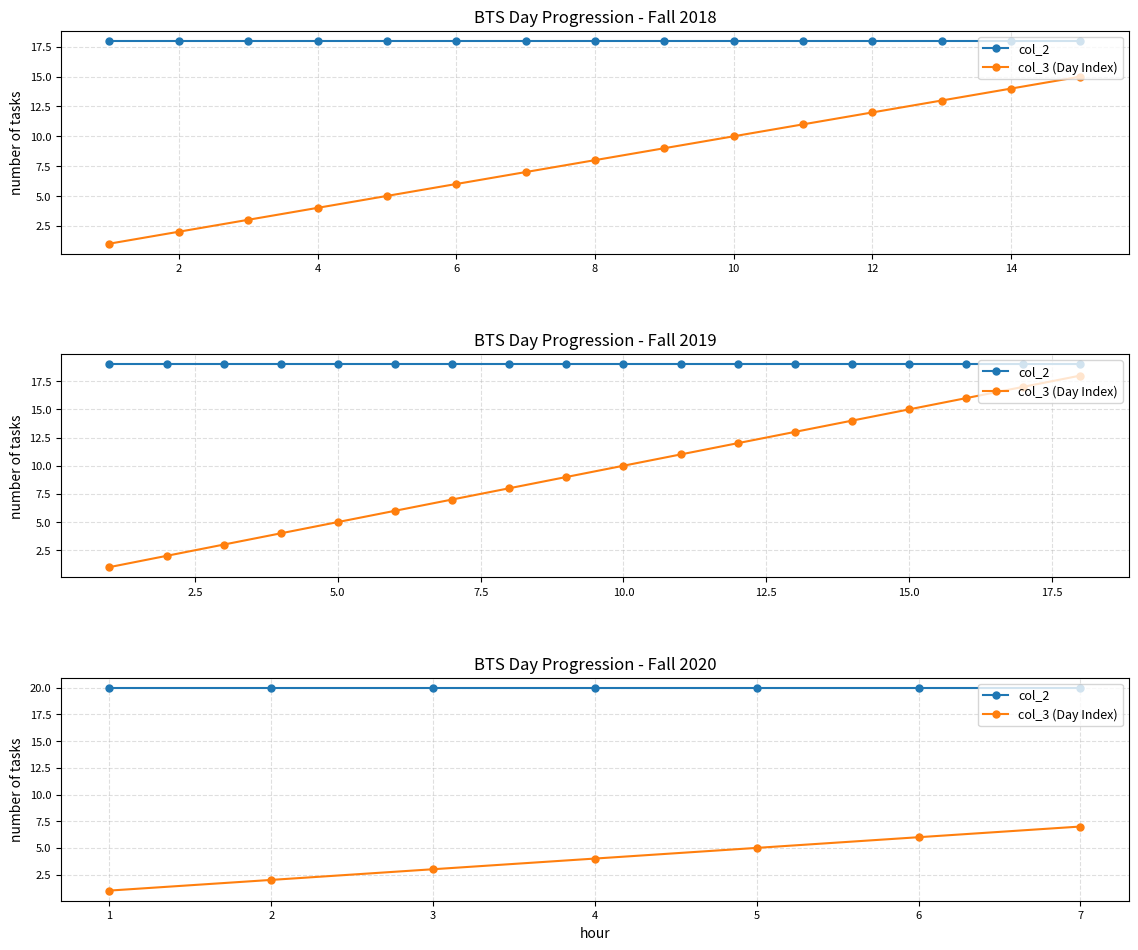

Which series has the widest spread of values?

col_3 (Day Index)